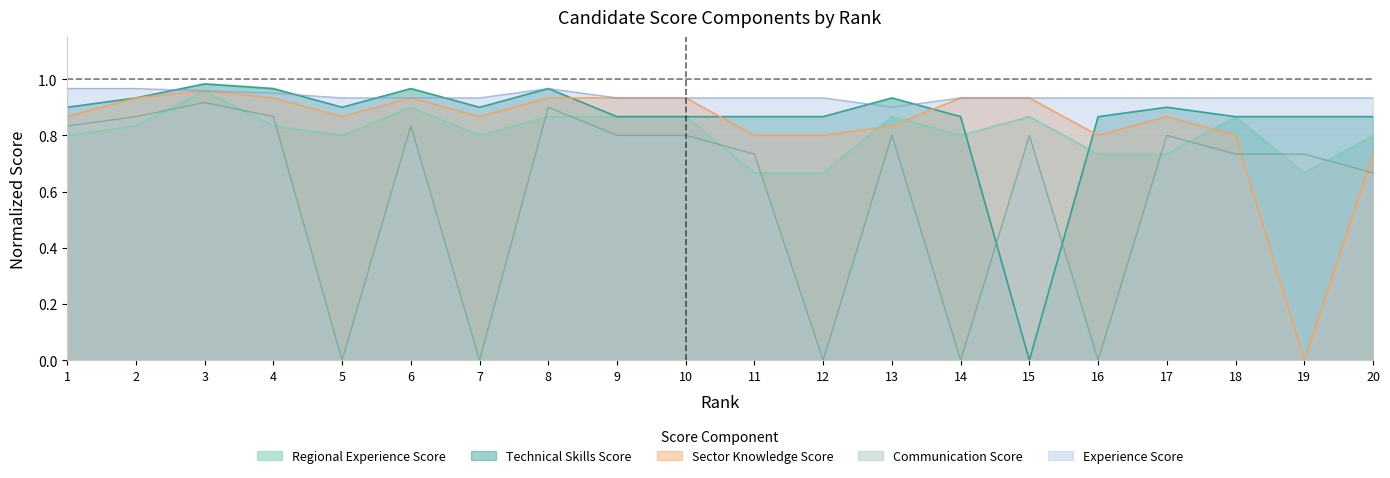

What is the maximum value for Regional Experience Score?

1.0